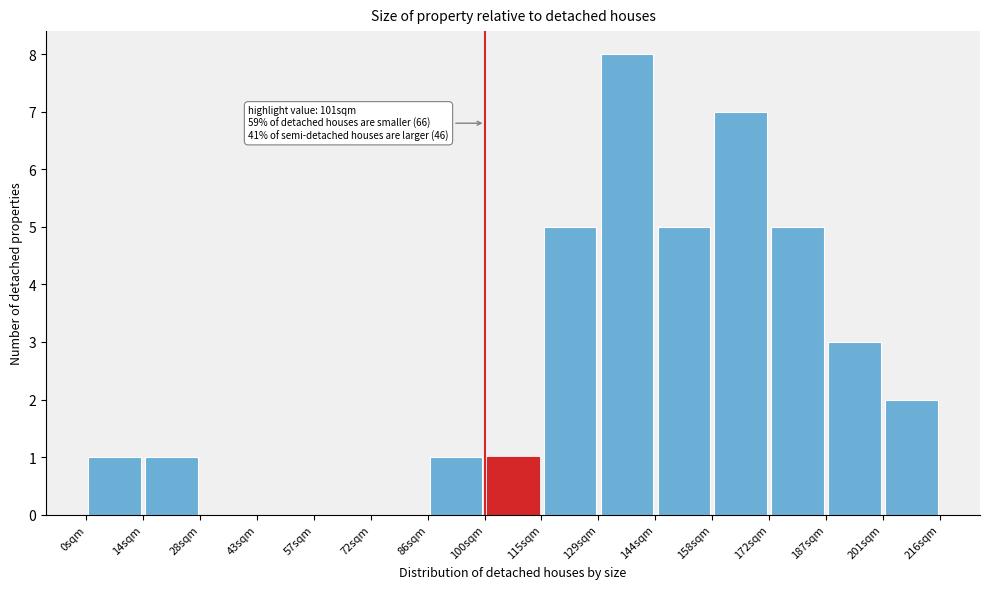

Over which range of the x-axis is the bar tallest?

129.6 to 144.0